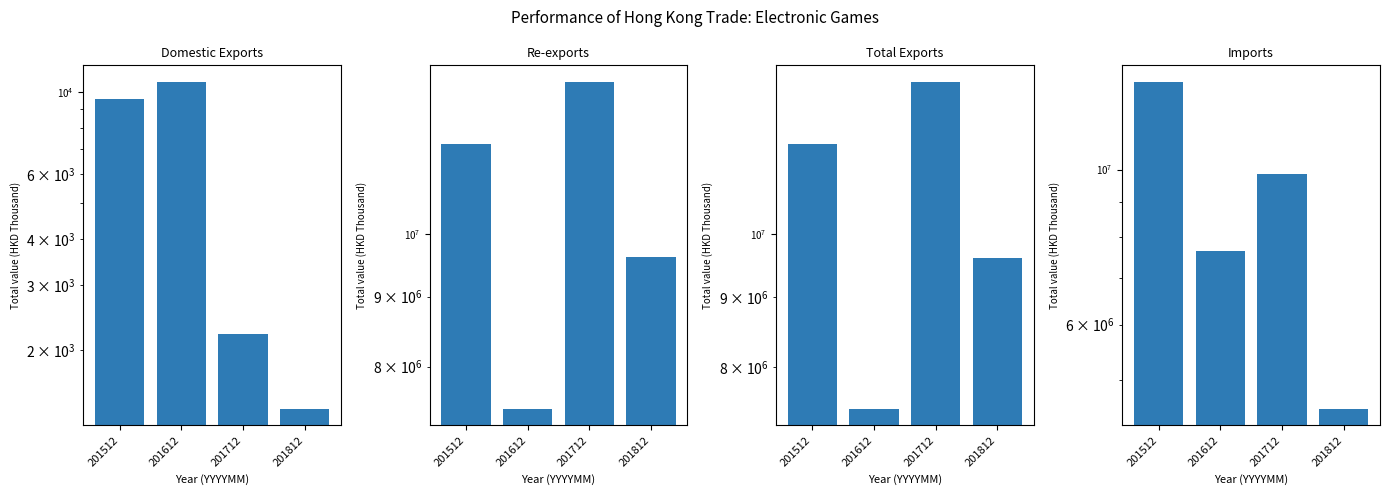

What is the maximum value shown in the chart?

13355819.7